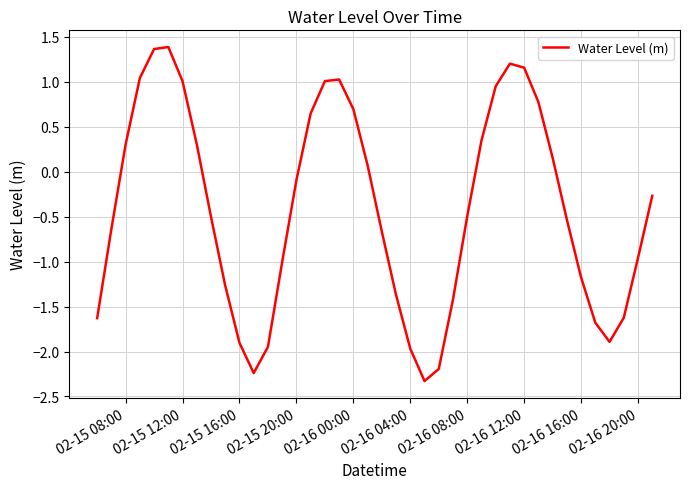

What is the greatest value displayed?

1.4